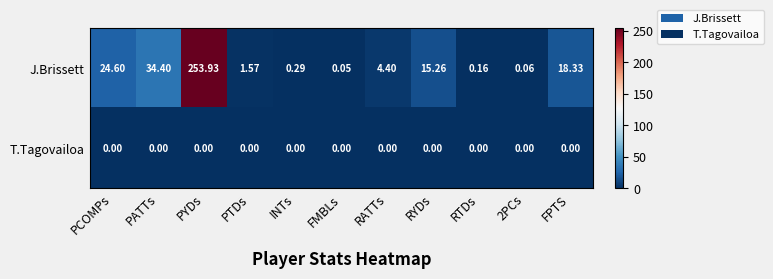

List the series in order of their overall mean, lowest first.

T.Tagovailoa, J.Brissett